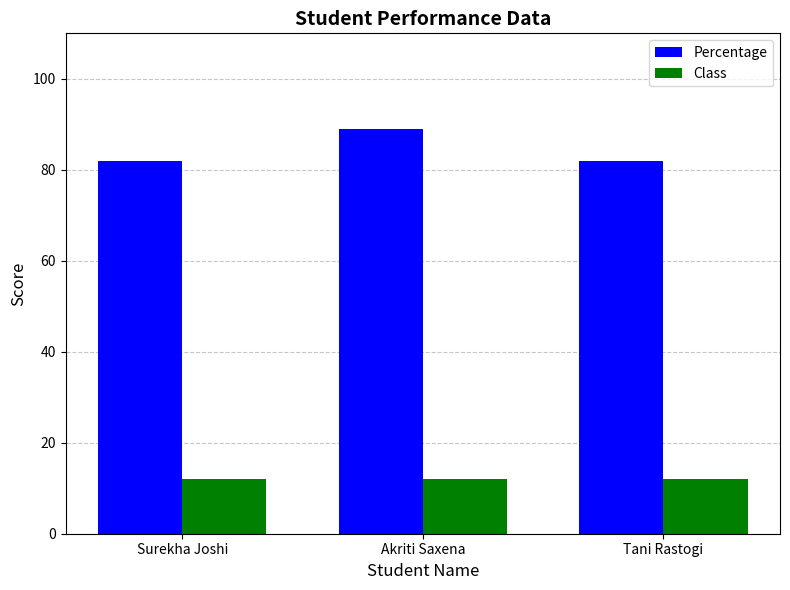

What is the spread (max minus min) of values at Akriti Saxena?

77